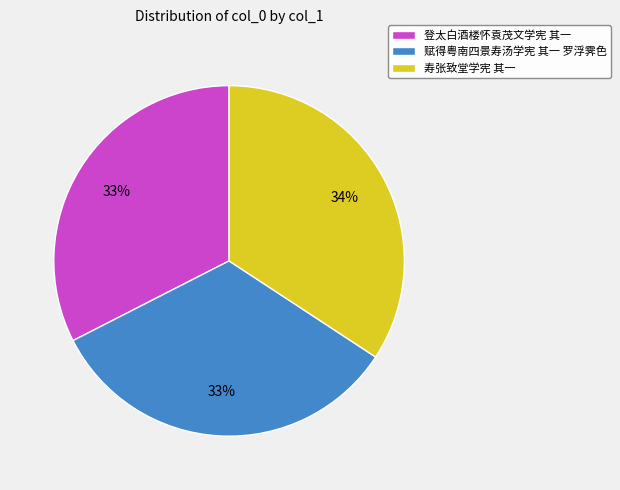

Is there a majority slice in this chart?

No